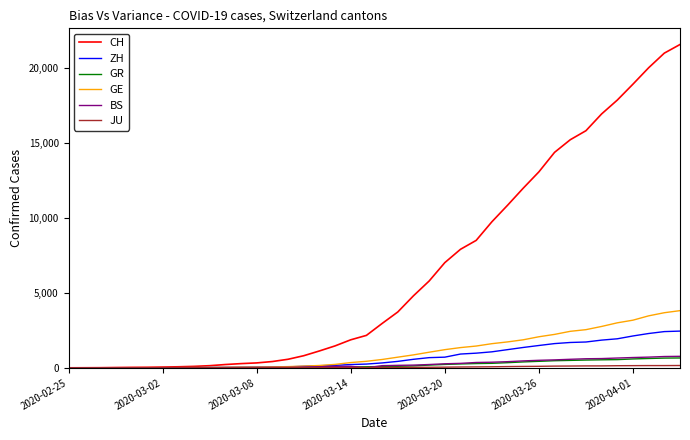

At how many categories does at least one series exceed 3199?

19